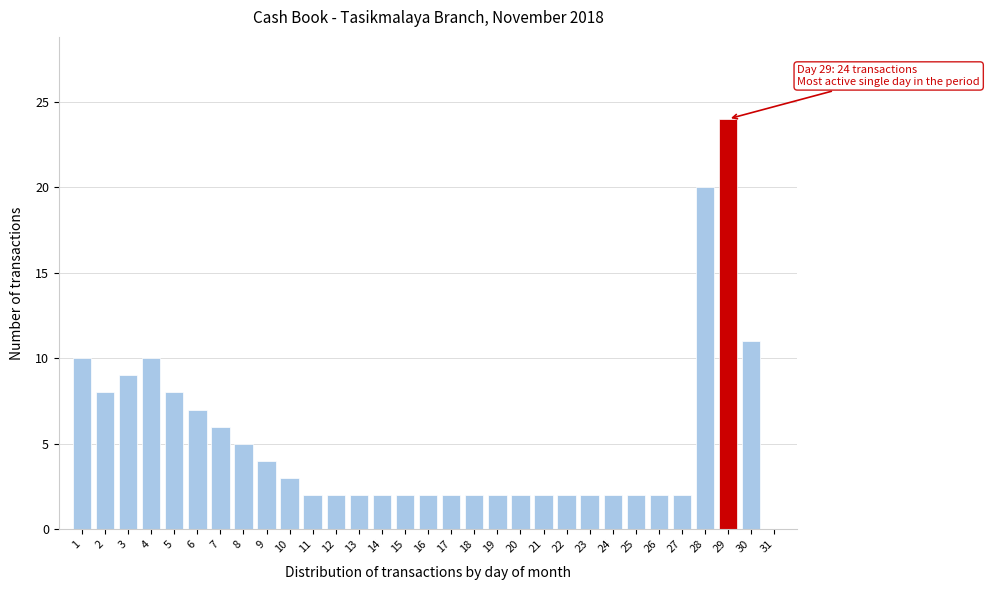

What is the greatest value displayed?

24